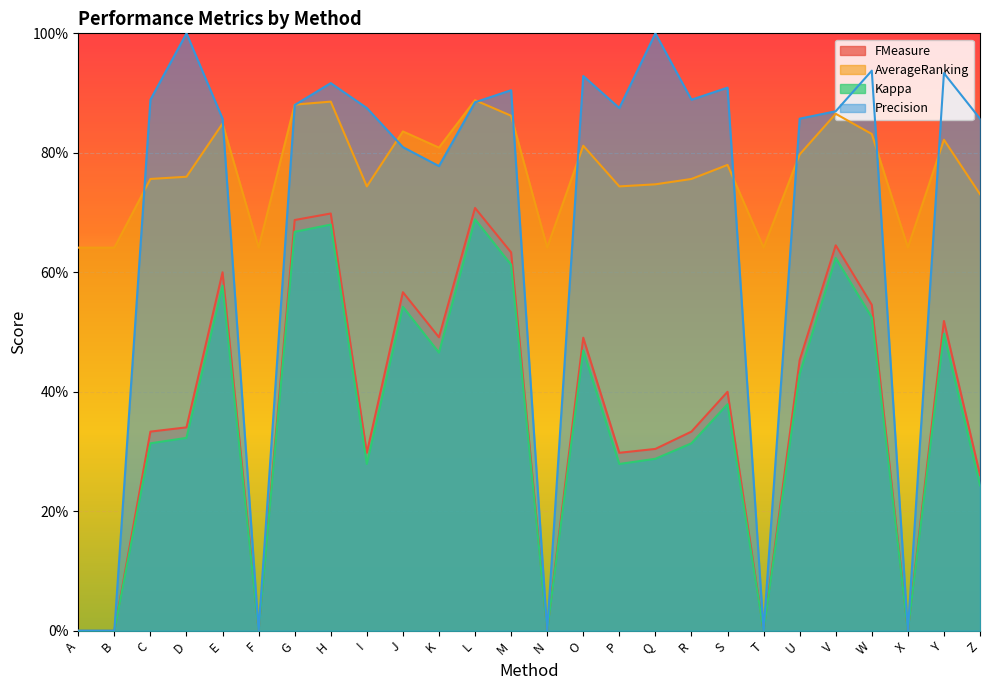

Reading left to right, list all the values displayed in this chart.

FMeasure: 0.0	0.0	0.3	0.3	0.6	0.0	0.7	0.7	0.3	0.6	0.5	0.7	0.6	0.0	0.5	0.3	0.3	0.3	0.4	0.0	0.5	0.6	0.5	0.0	0.5	0.3
AverageRanking: 0.6	0.6	0.8	0.8	0.8	0.6	0.9	0.9	0.7	0.8	0.8	0.9	0.9	0.6	0.8	0.7	0.7	0.8	0.8	0.6	0.8	0.9	0.8	0.6	0.8	0.7
Kappa: 0.0	0.0	0.3	0.3	0.6	0.0	0.7	0.7	0.3	0.5	0.5	0.7	0.6	0.0	0.5	0.3	0.3	0.3	0.4	0.0	0.4	0.6	0.5	0.0	0.5	0.2
Precision: 0.0	0.0	0.9	1.0	0.9	0.0	0.9	0.9	0.9	0.8	0.8	0.9	0.9	0.0	0.9	0.9	1.0	0.9	0.9	0.0	0.9	0.9	0.9	0.0	0.9	0.9